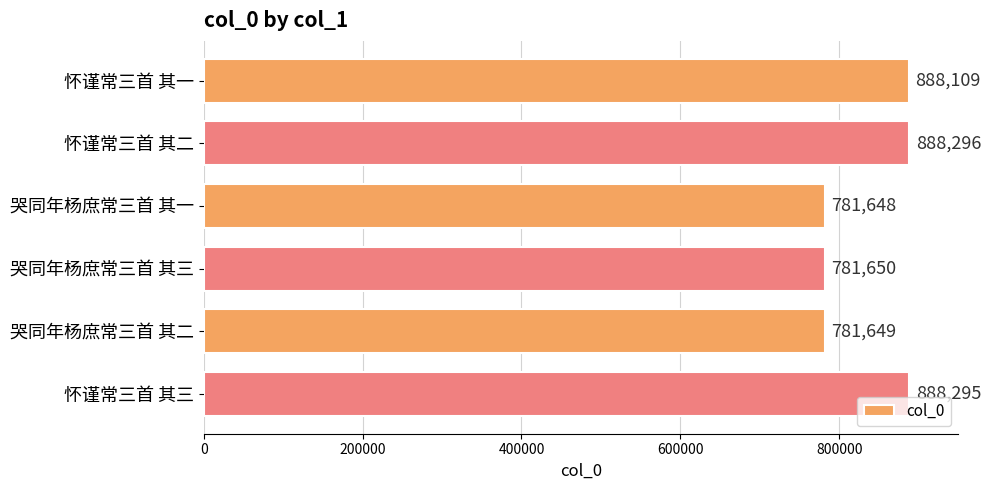

The chart shows a value of 1279270 at 哭同年杨庶常三首 其三. True or false?

False